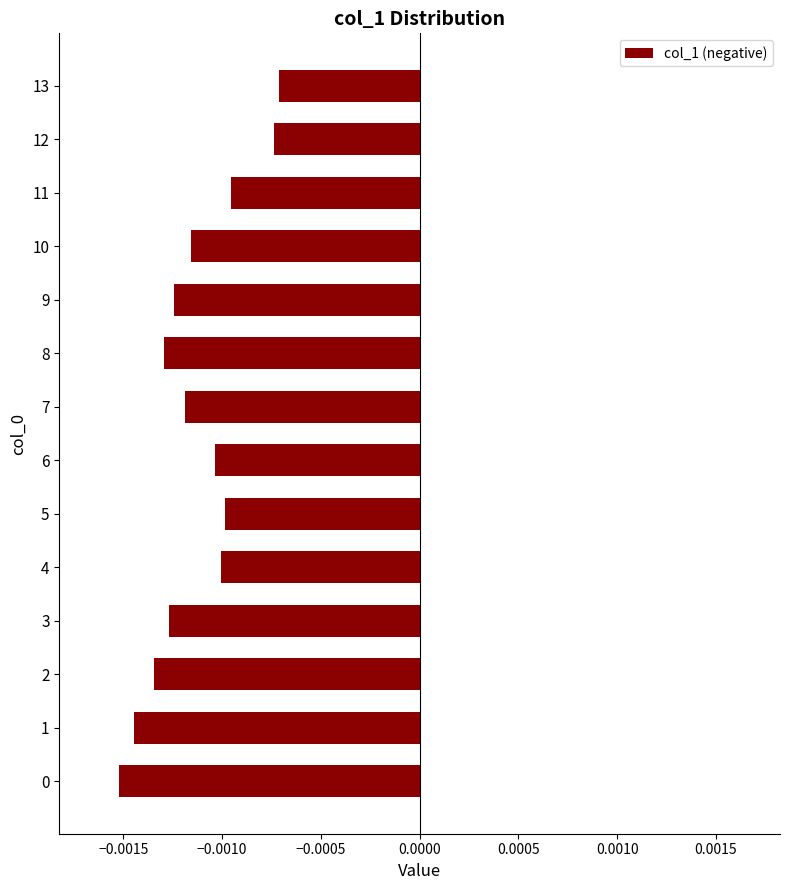

How many series are shown in this chart?

1